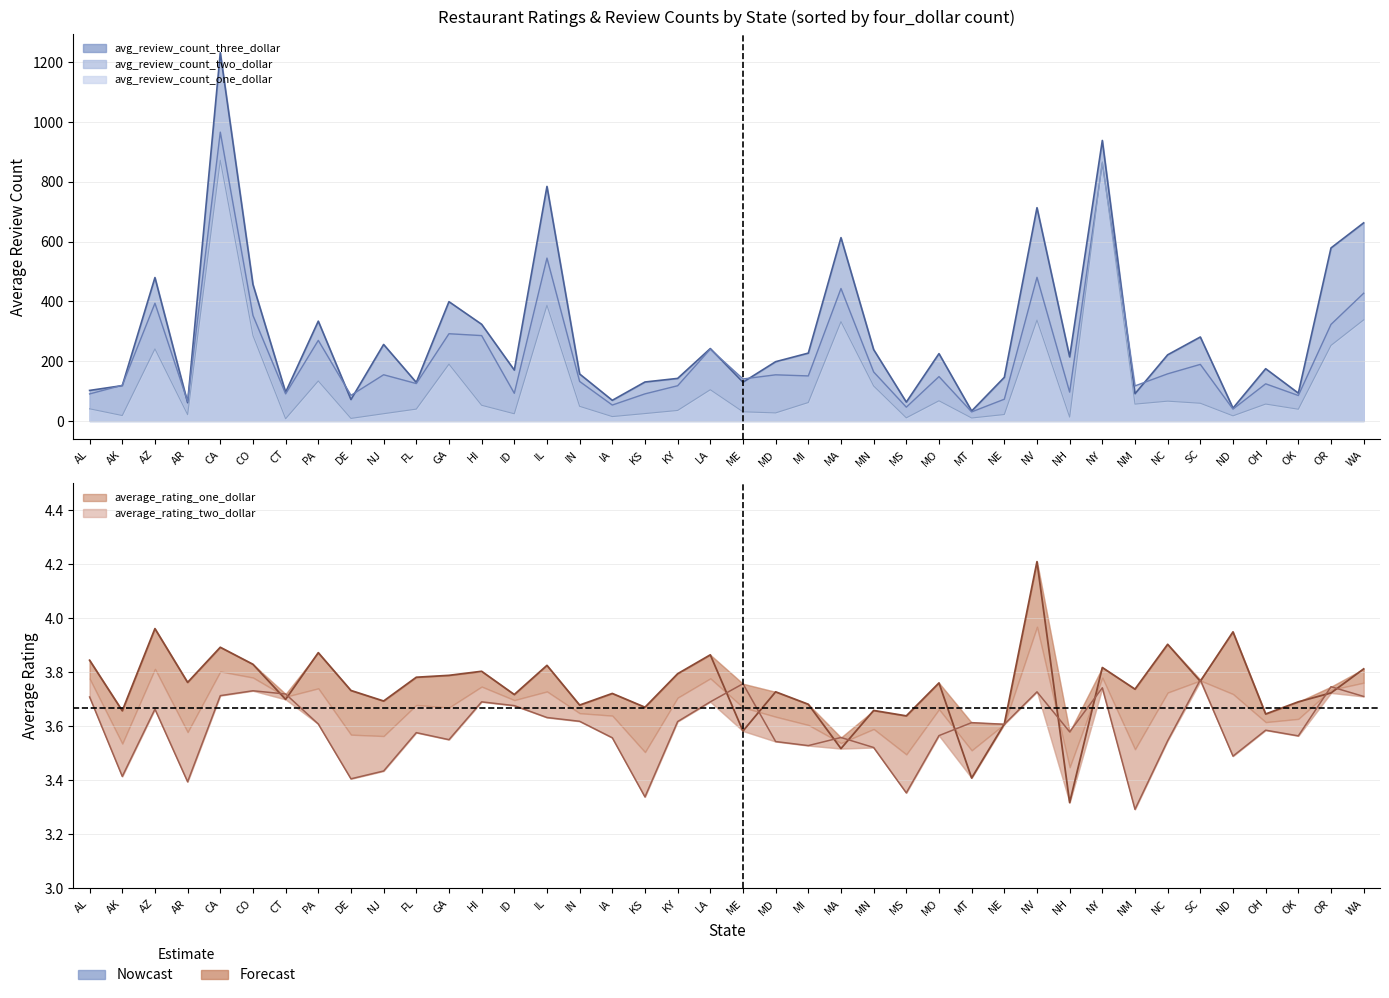

Rank the categories by average_rating_one_dollar value from lowest to highest.

NH, MT, MA, ME, NE, MS, OH, AK, MN, KS, IN, MI, OK, NJ, CT, ID, IA, OR, MD, DE, NM, MO, AR, SC, FL, GA, KY, HI, WA, NY, IL, CO, AL, LA, PA, CA, NC, ND, AZ, NV